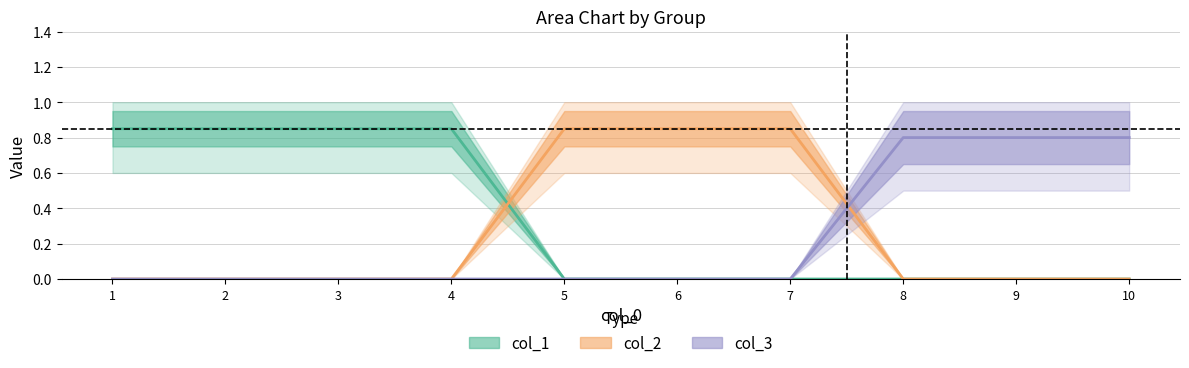

Which series has the widest spread of values?

1